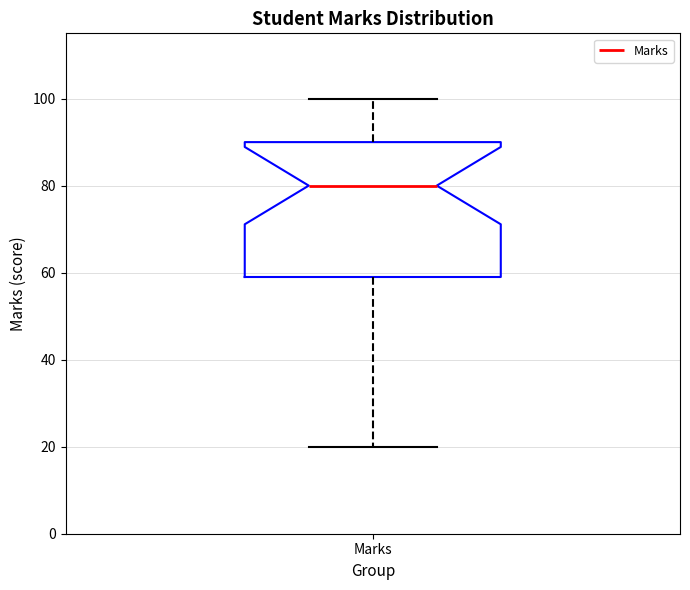

Where is the upper edge of the box for Marks on the y-axis? The values are not printed on the chart, so give them approximately, as read against the axis.

90